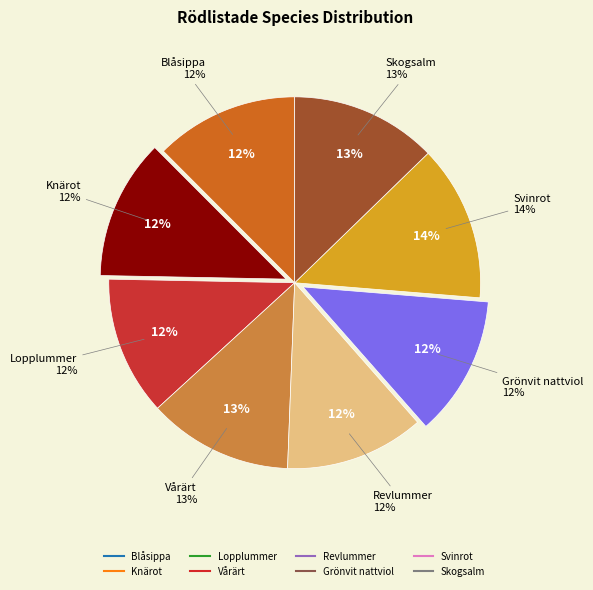

What percentage is the Blåsippa slice, to the nearest percent?

12%